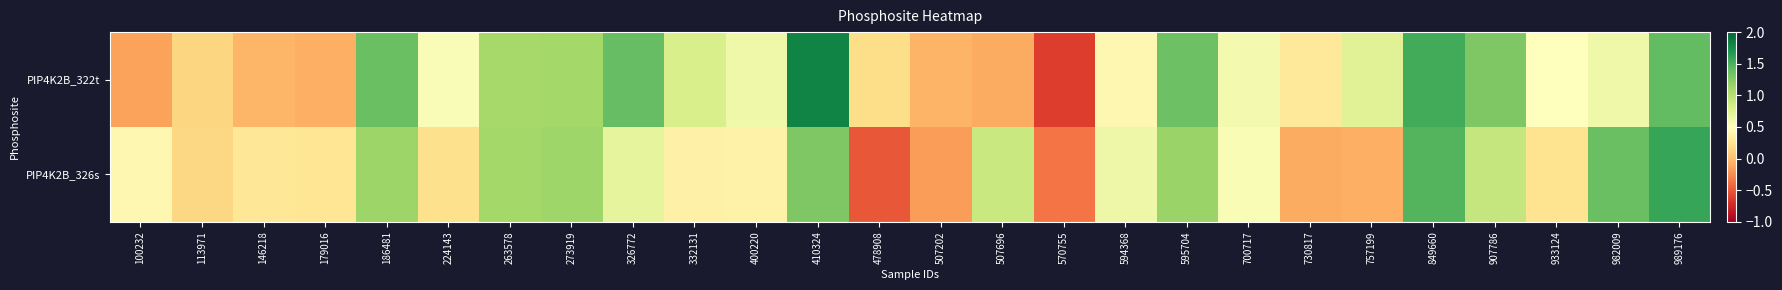

Which series has the largest total across all categories?

PIP4K2B_322t